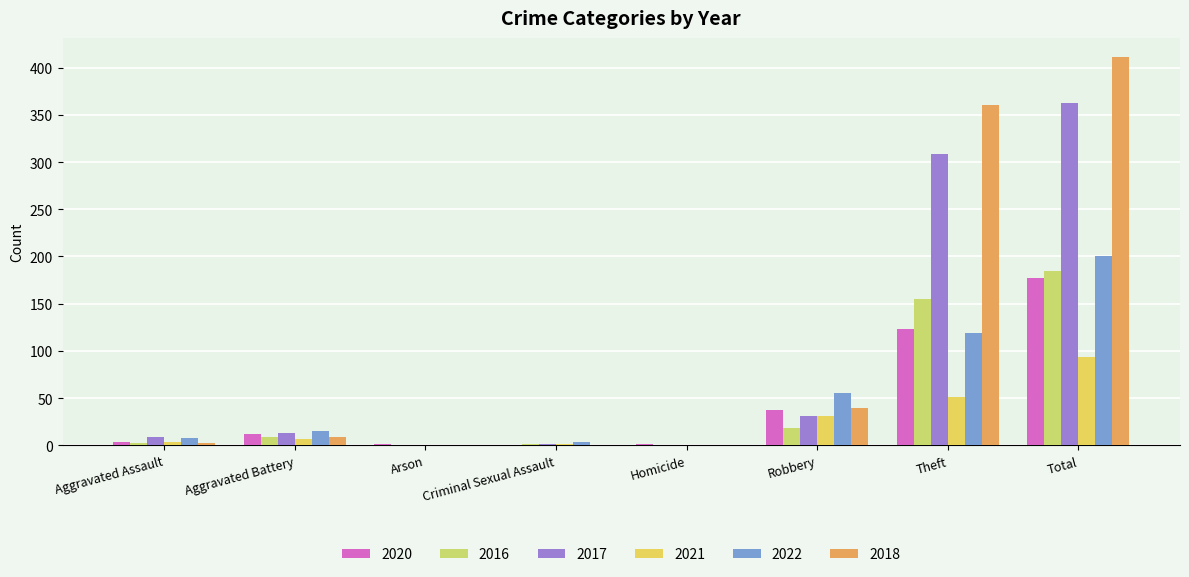

What is the difference between the second highest and second lowest values in the 2018 series?

361